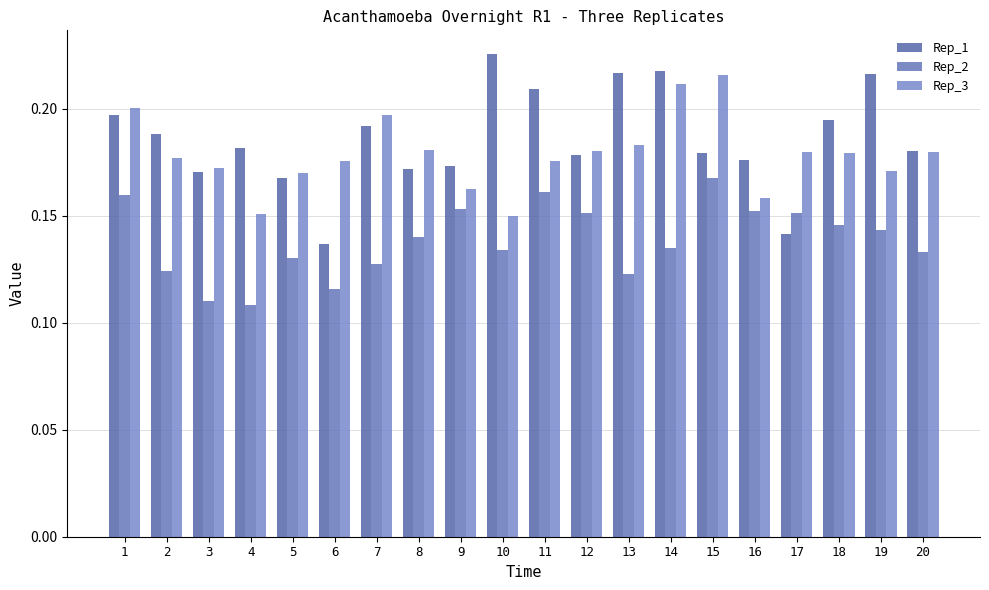

How many distinct data groups are displayed?

3